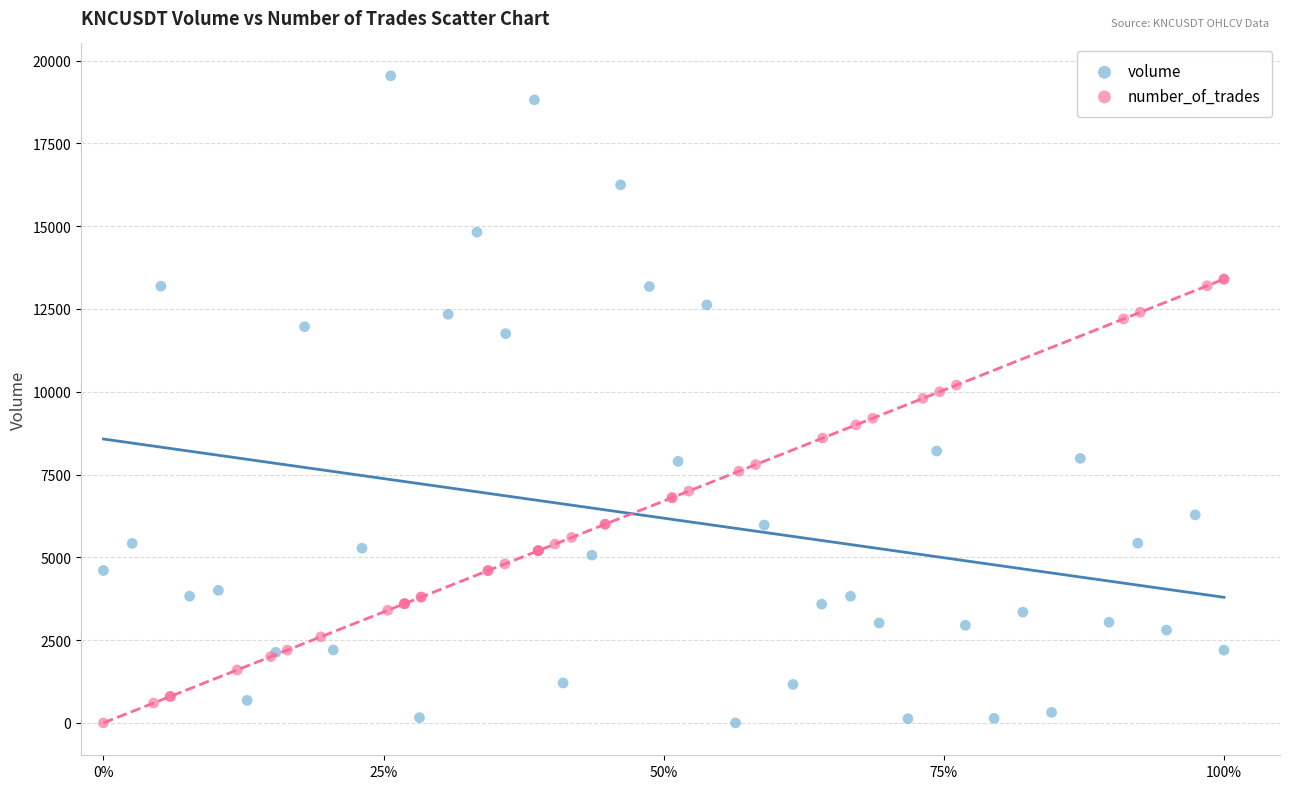

Which series reaches the maximum Y coordinate?

volume